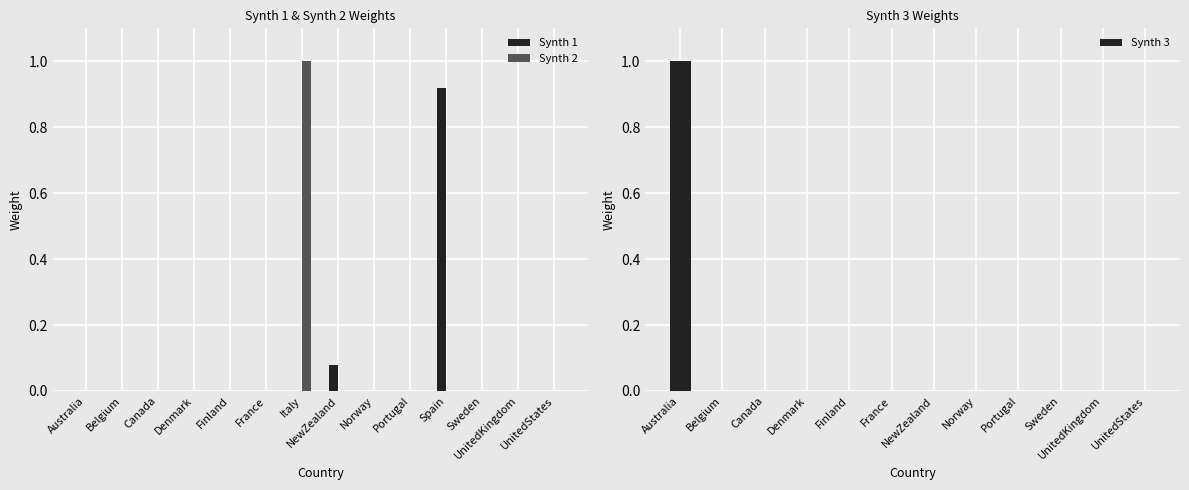

What position from the right is Australia?

14